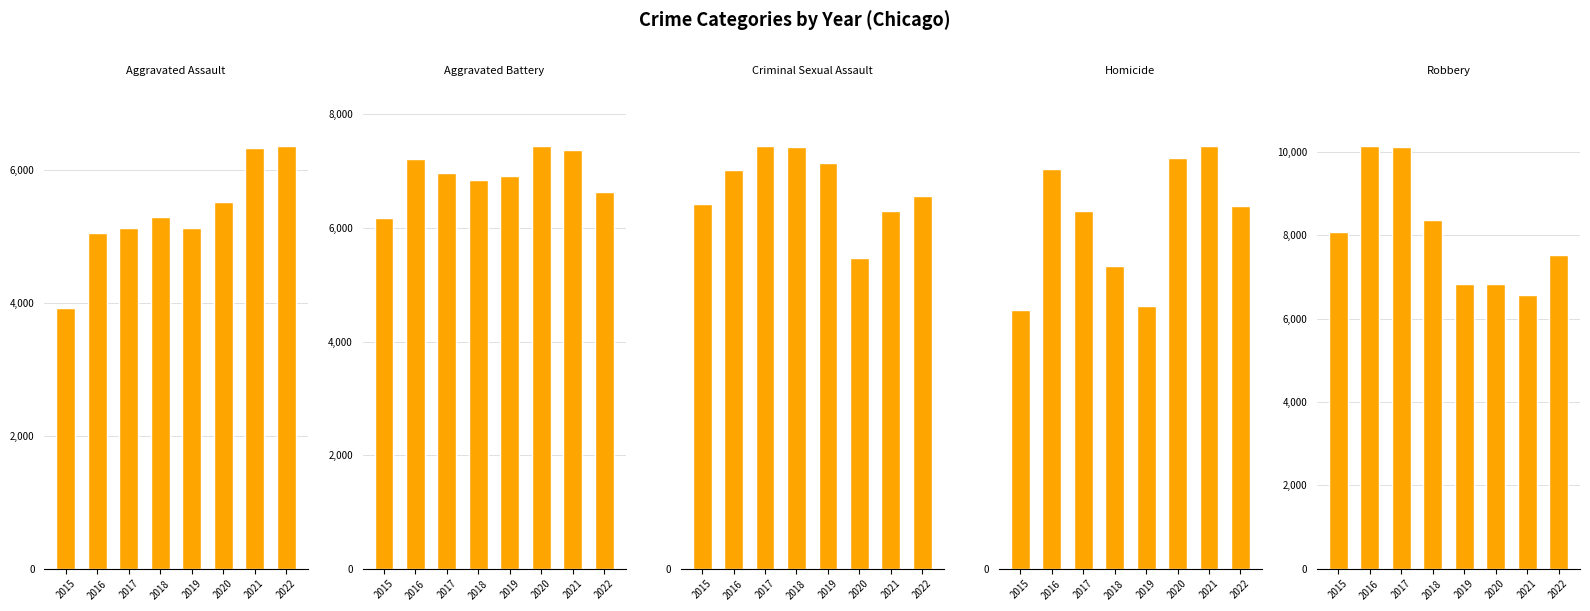

Which label corresponds to the smallest value in the chart?

2015